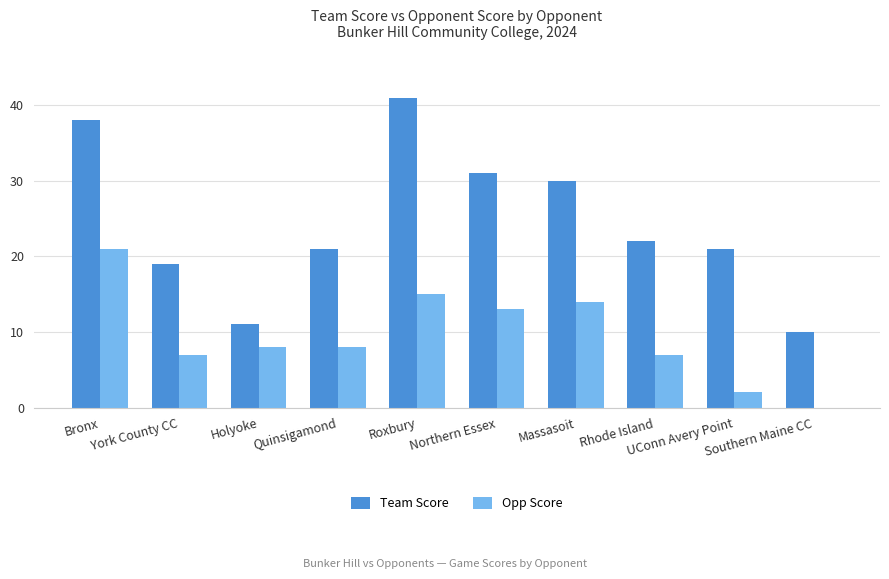

Reading left to right, what are all the values shown in this chart?

Team Score: Bronx=38	York County CC=19	Holyoke=11	Quinsigamond=21	Roxbury=41	Northern Essex=31	Massasoit=30	Rhode Island=22	UConn Avery Point=21	Southern Maine CC=10
Opp Score: Bronx=21	York County CC=7	Holyoke=8	Quinsigamond=8	Roxbury=15	Northern Essex=13	Massasoit=14	Rhode Island=7	UConn Avery Point=2	Southern Maine CC=0